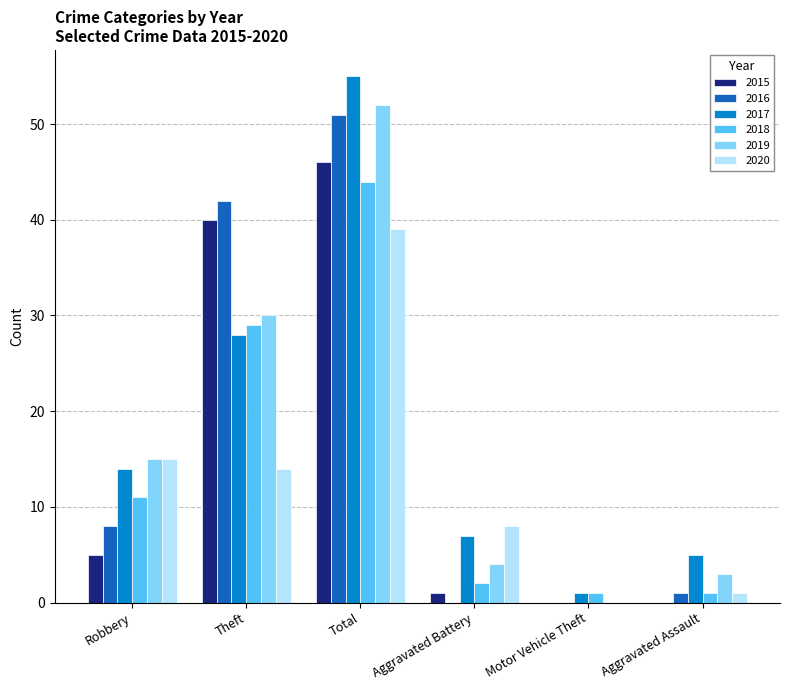

What is the total value across all series at Total?

287